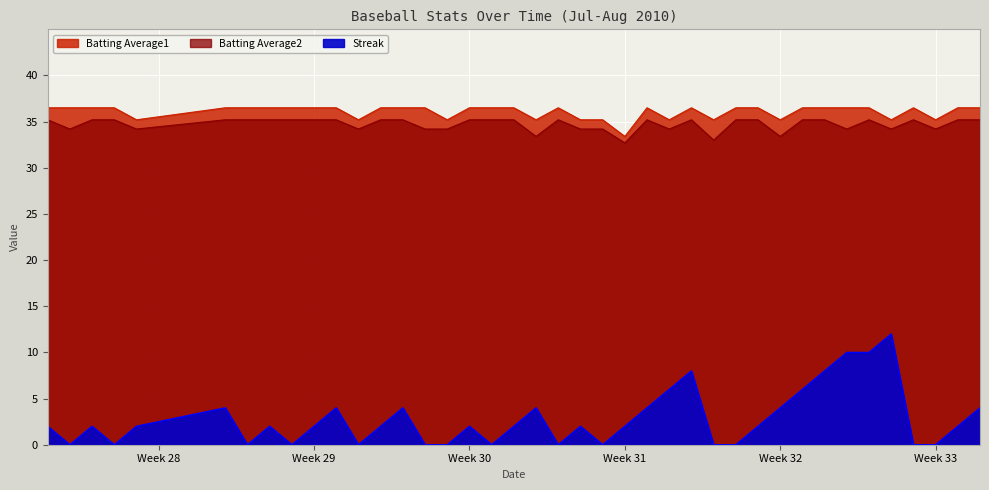

True or false: Streak has a value of 5.0 at 2010-08-05.

False